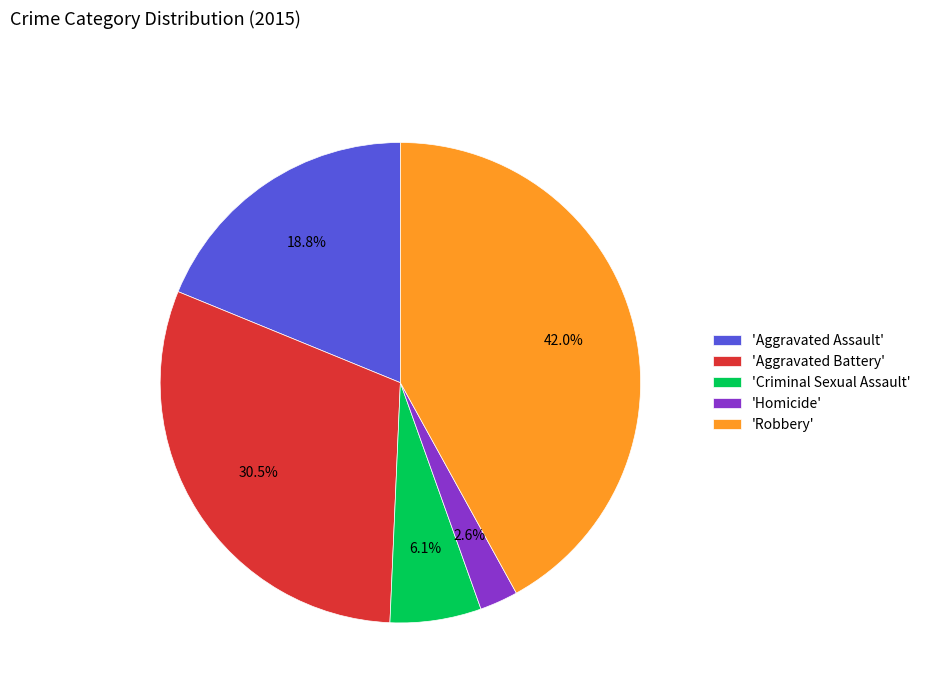

Which category has the smallest portion of the pie?

'Homicide'